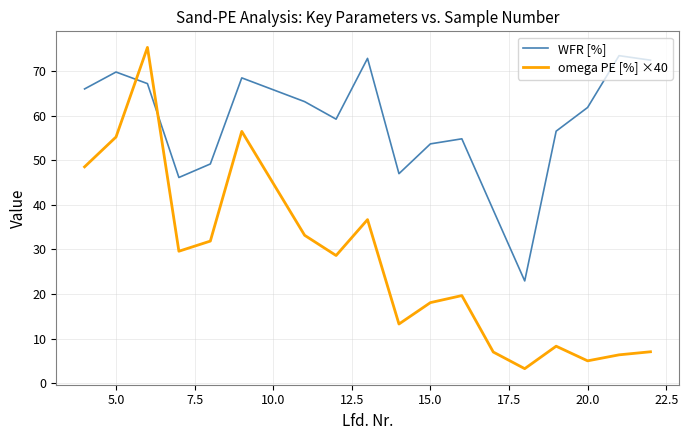

What is the sum of all WFR [%] values?

1043.1